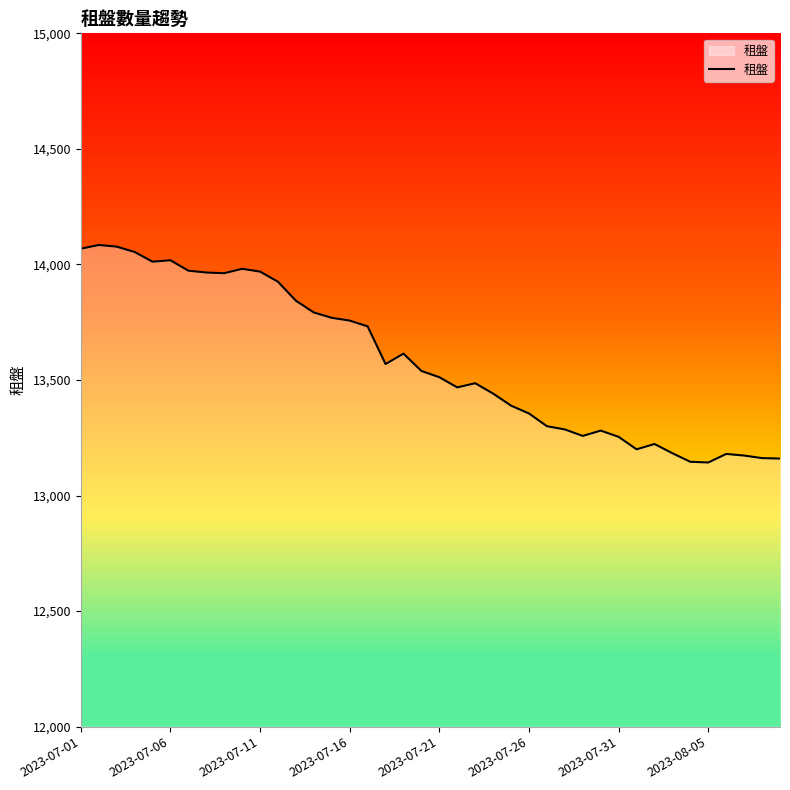

What is the average value?

13583